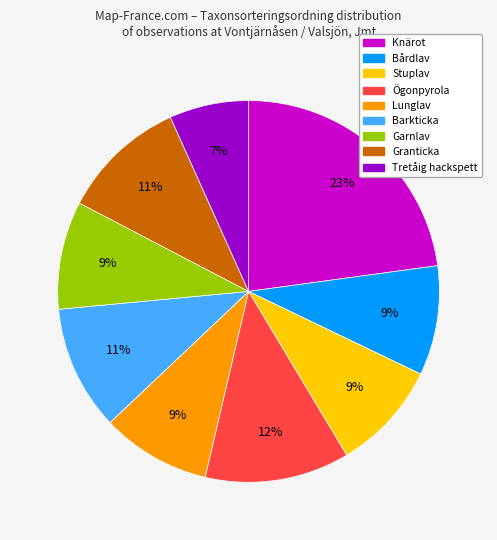

Does any single category account for the majority?

No